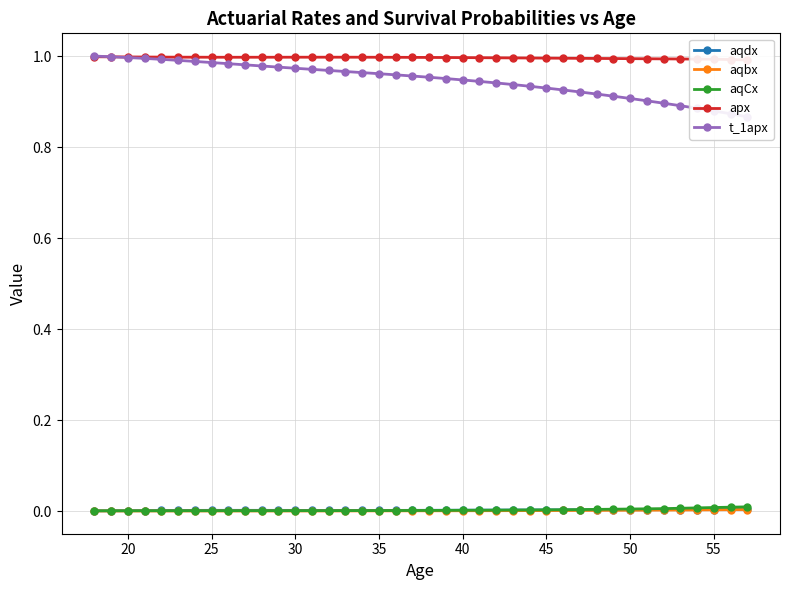

What is the spread (max minus min) of values at 38?

1.0